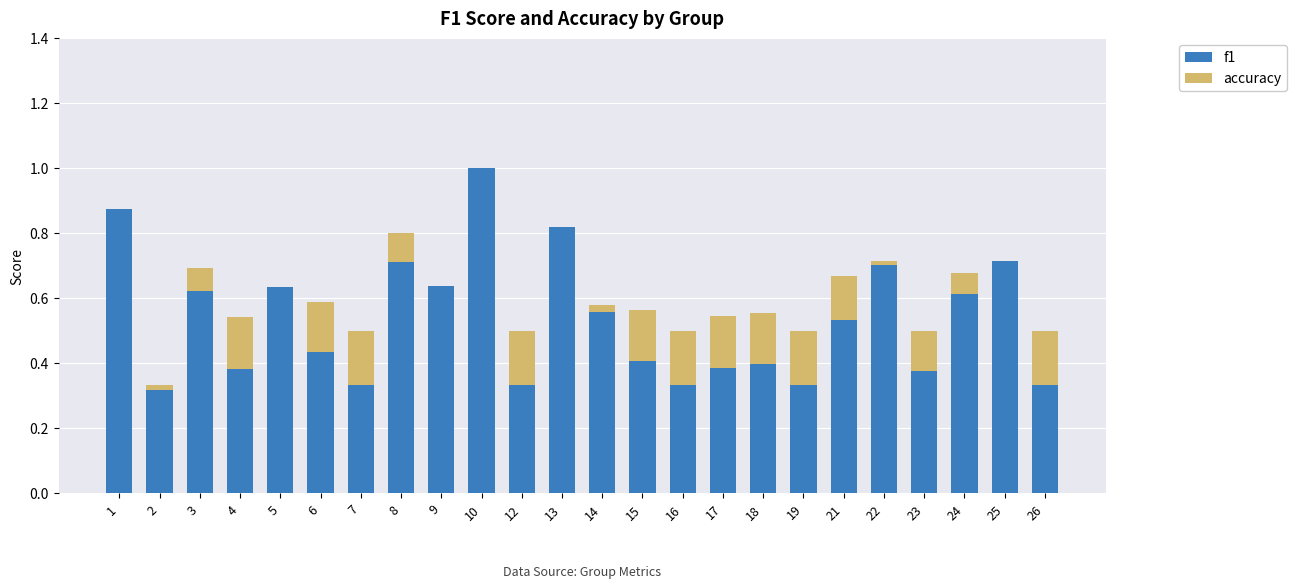

At which category is the sum across all series the highest?

10